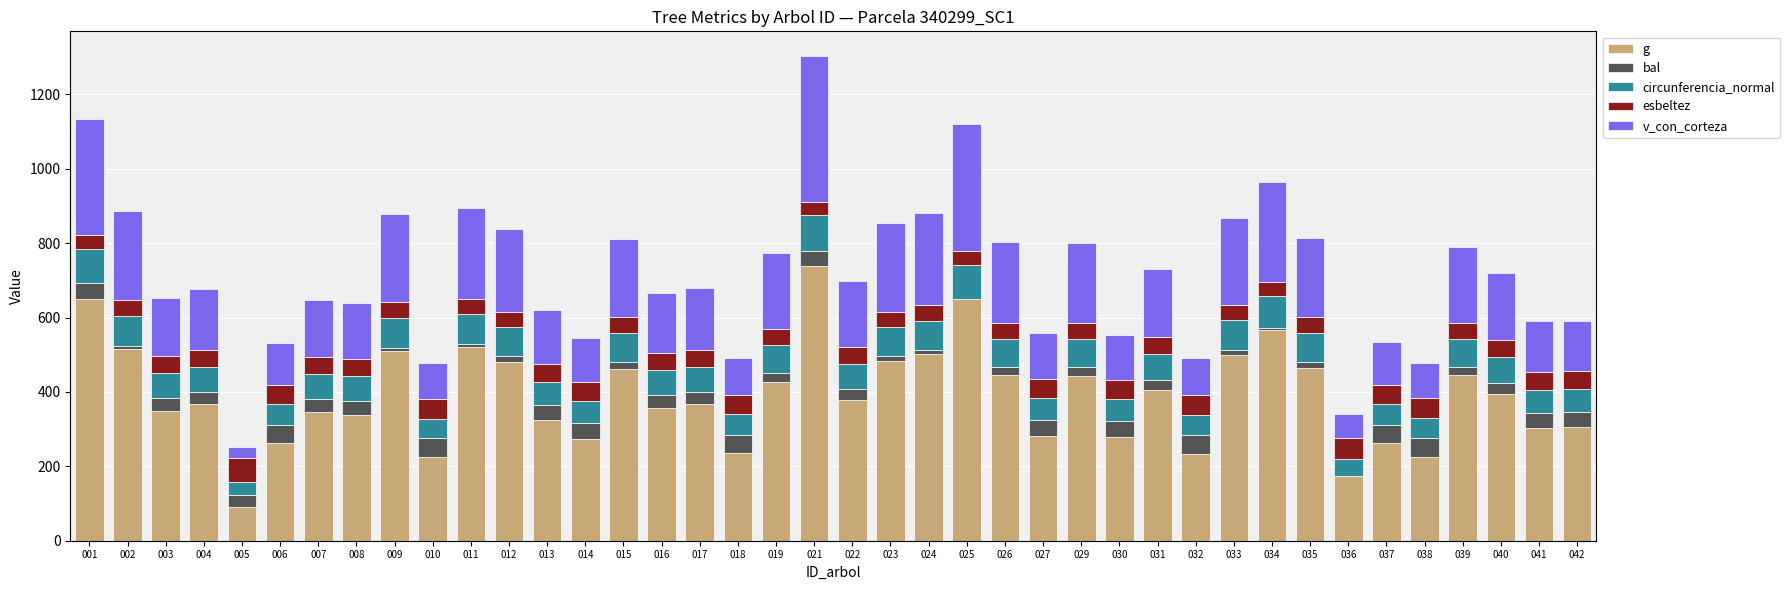

What is the sum of the g values at 003 and 040?

744.3